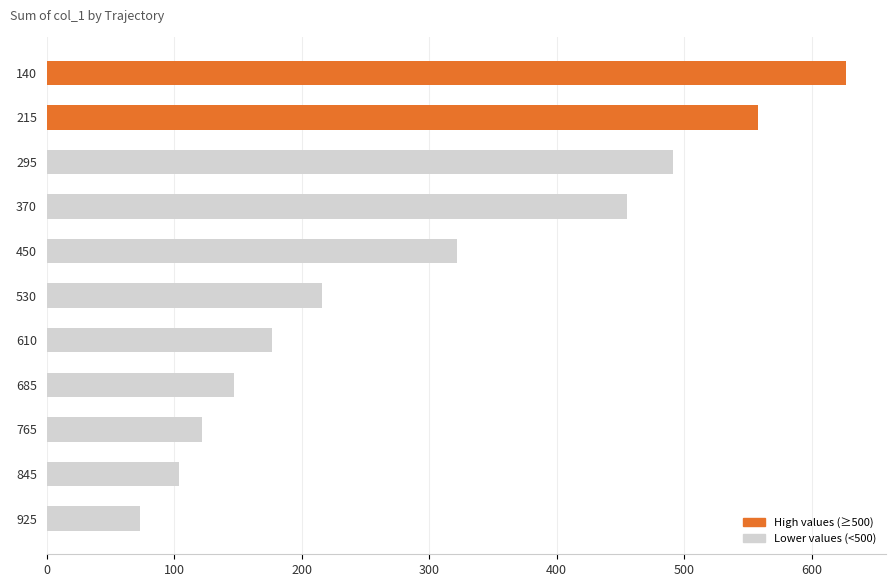

Which label corresponds to the smallest value in the chart?

925